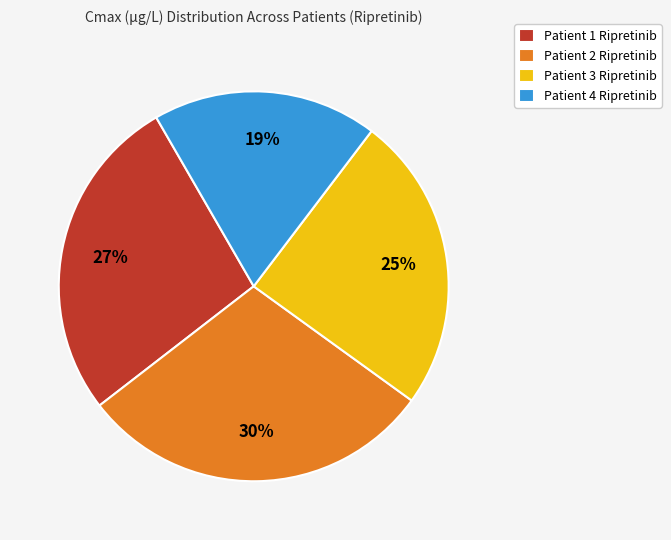

Does any single category account for the majority?

No